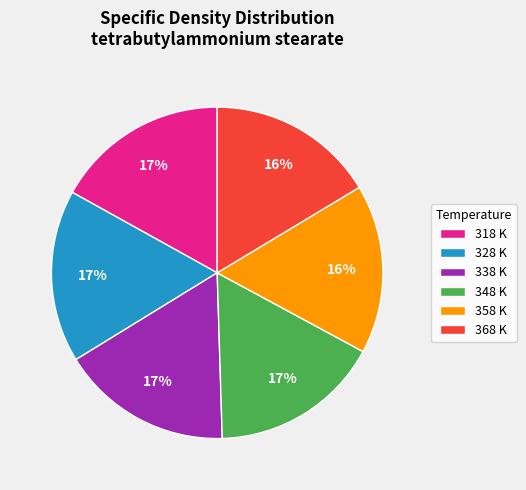

What is the ratio of the value at 338 K to the value at 348 K?

1.0